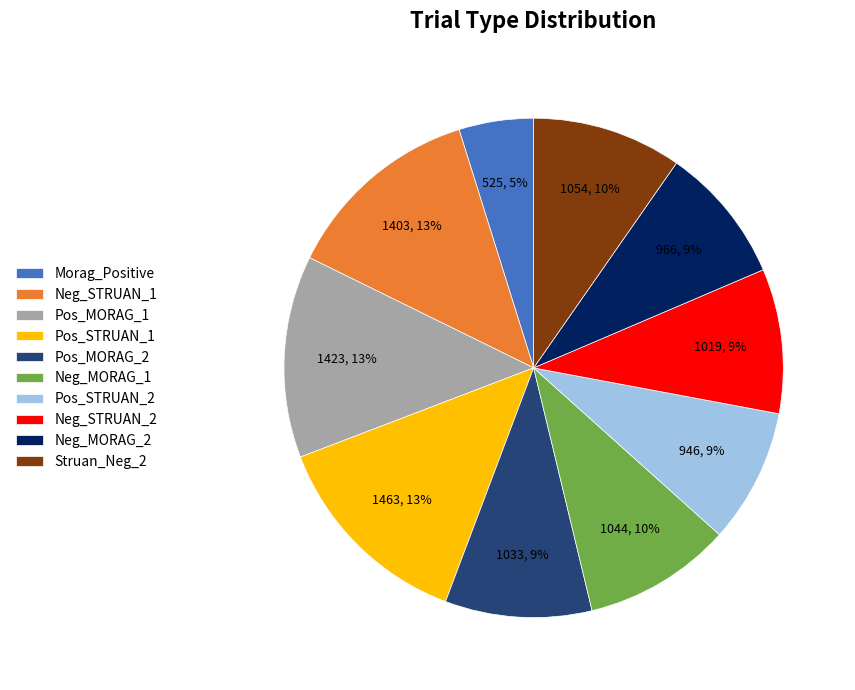

Is there any slice that represents more than half of the pie?

No